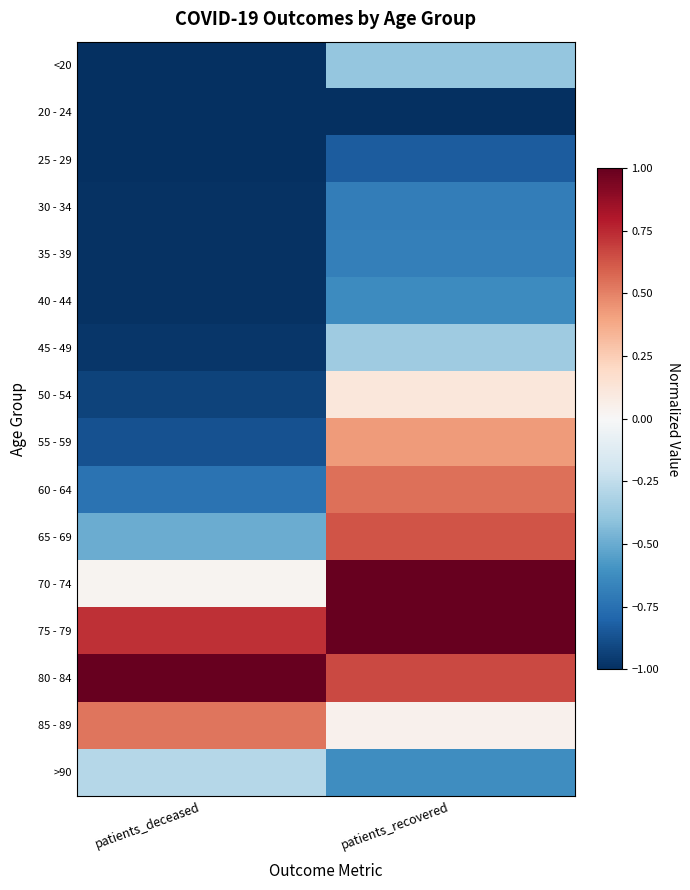

Rank the series at patients_deceased from lowest to highest value.

20 - 24, 25 - 29, <20, 30 - 34, 35 - 39, 40 - 44, 45 - 49, 50 - 54, 55 - 59, 60 - 64, 65 - 69, >90, 70 - 74, 85 - 89, 75 - 79, 80 - 84